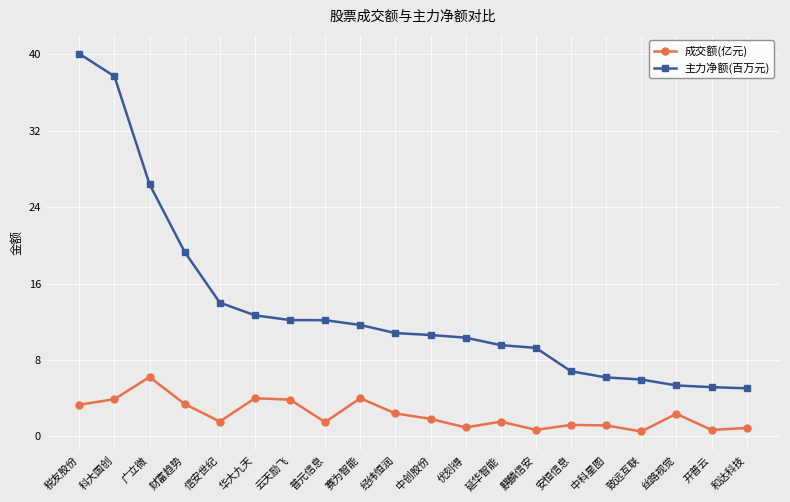

At 中创股份, list the series in order from smallest to largest.

成交额(亿元), 主力净额(百万元)